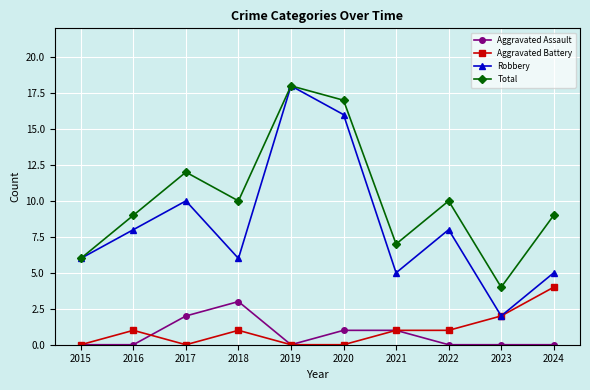

What is the difference between the highest and lowest values at 2024?

9